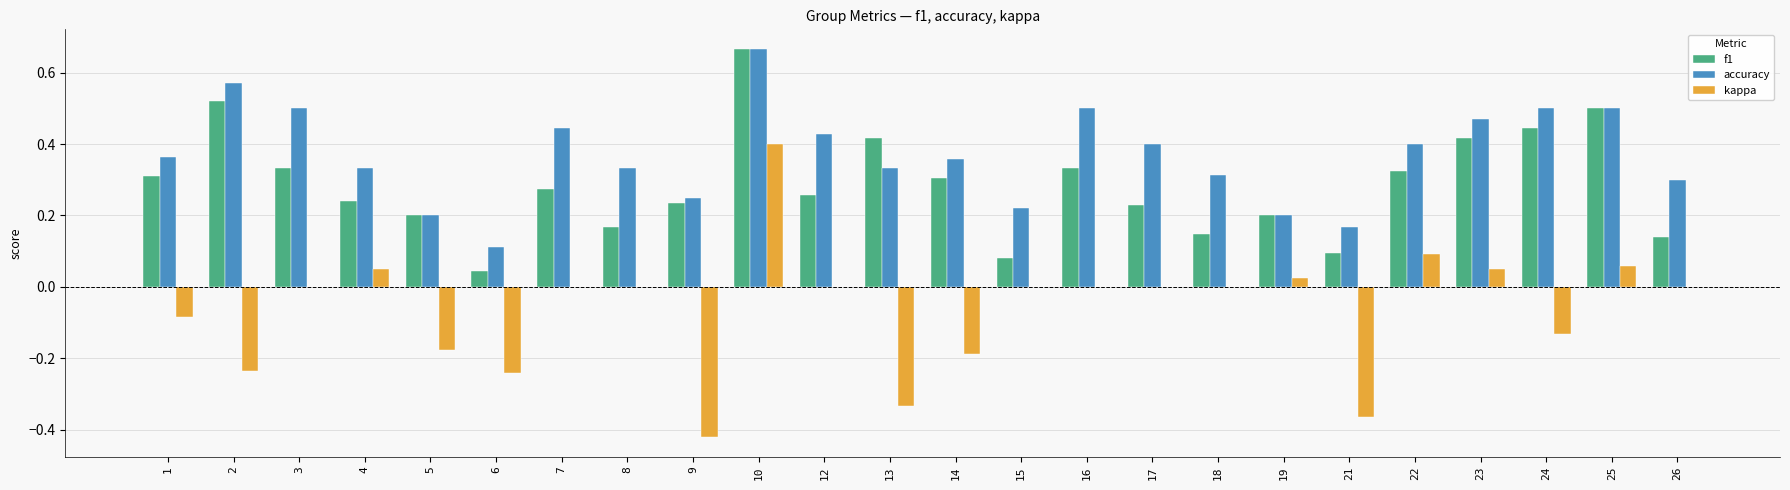

Which series changed the most between 12 and 25?

f1